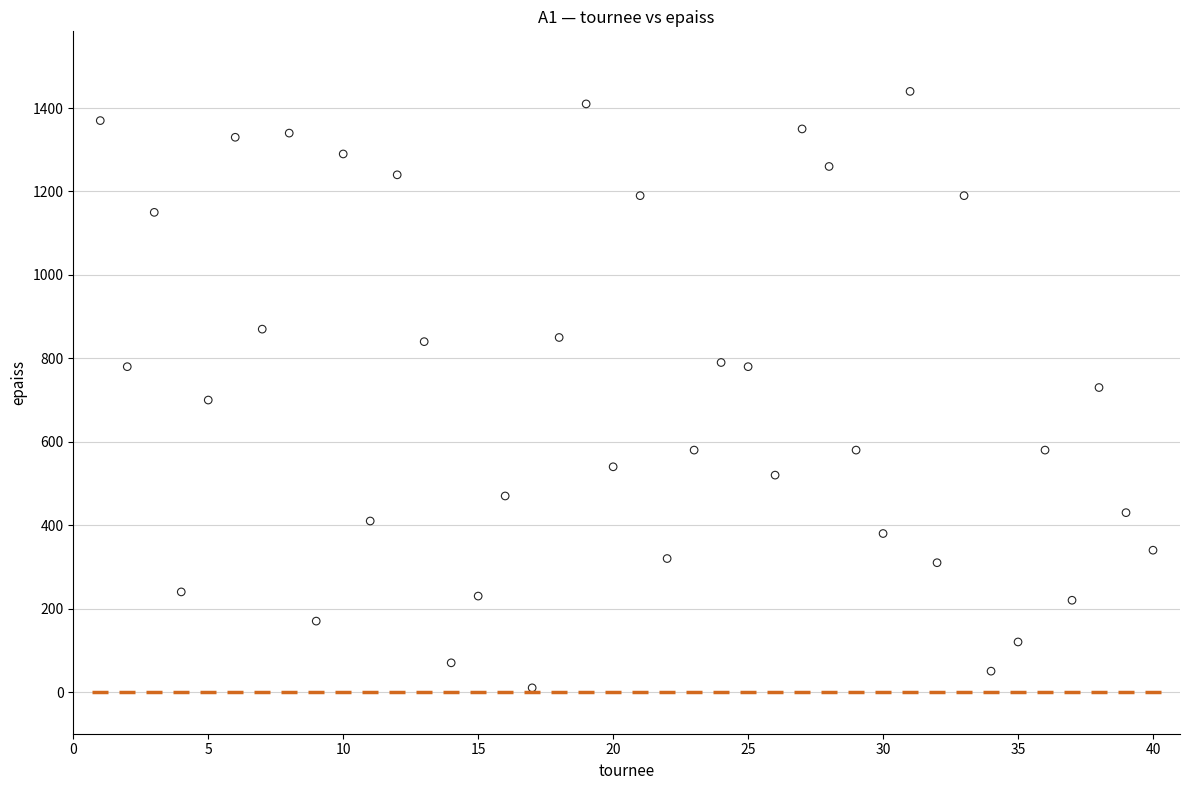

What is the range of Y values (max minus min)?

1430